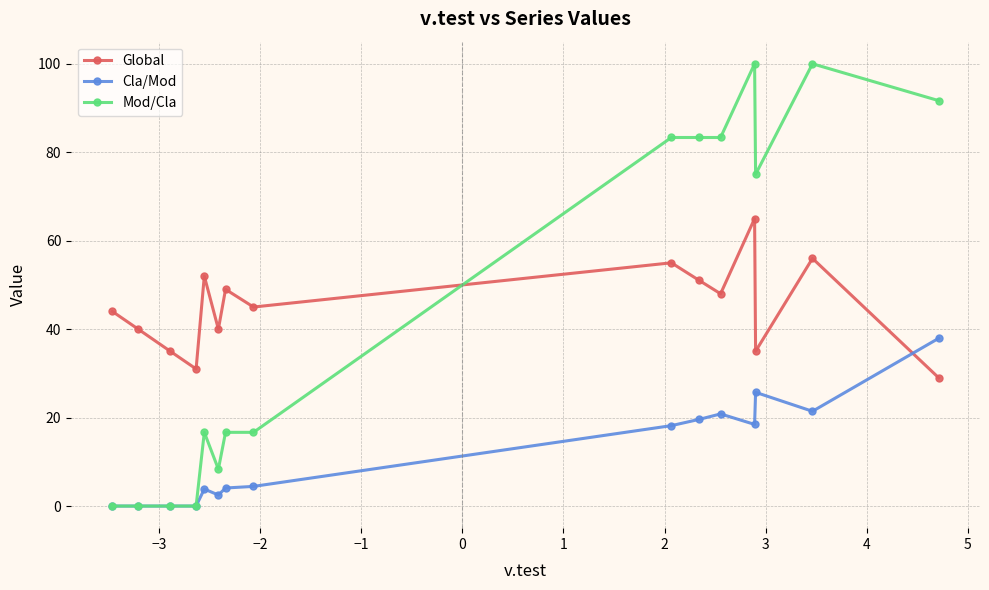

How many times do Mod/Cla and Global cross each other?

1